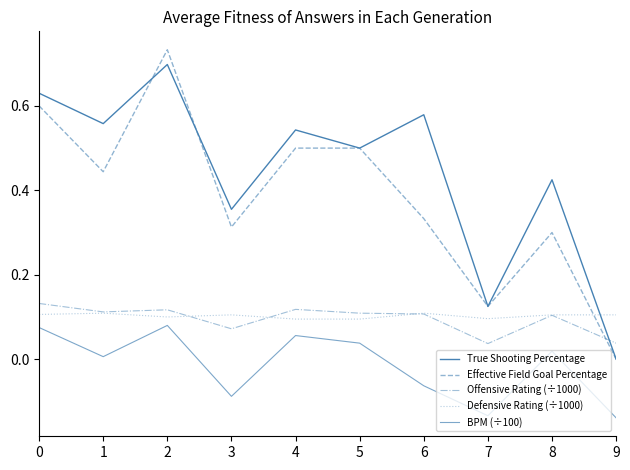

At which category is the sum across all series the highest?

2